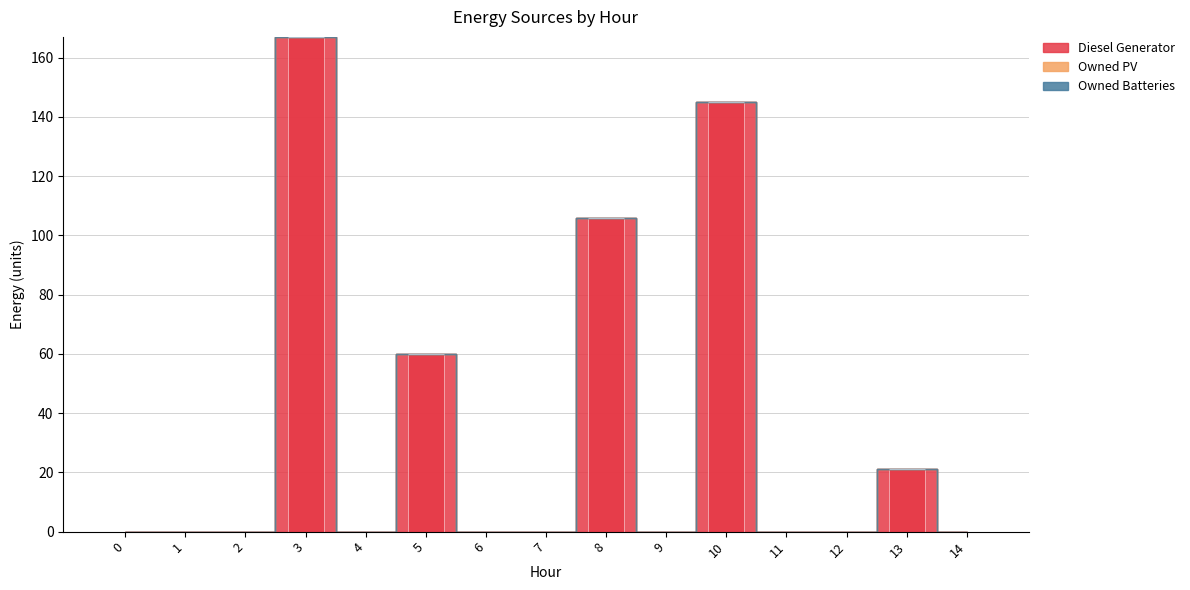

How many distinct data groups are displayed?

1